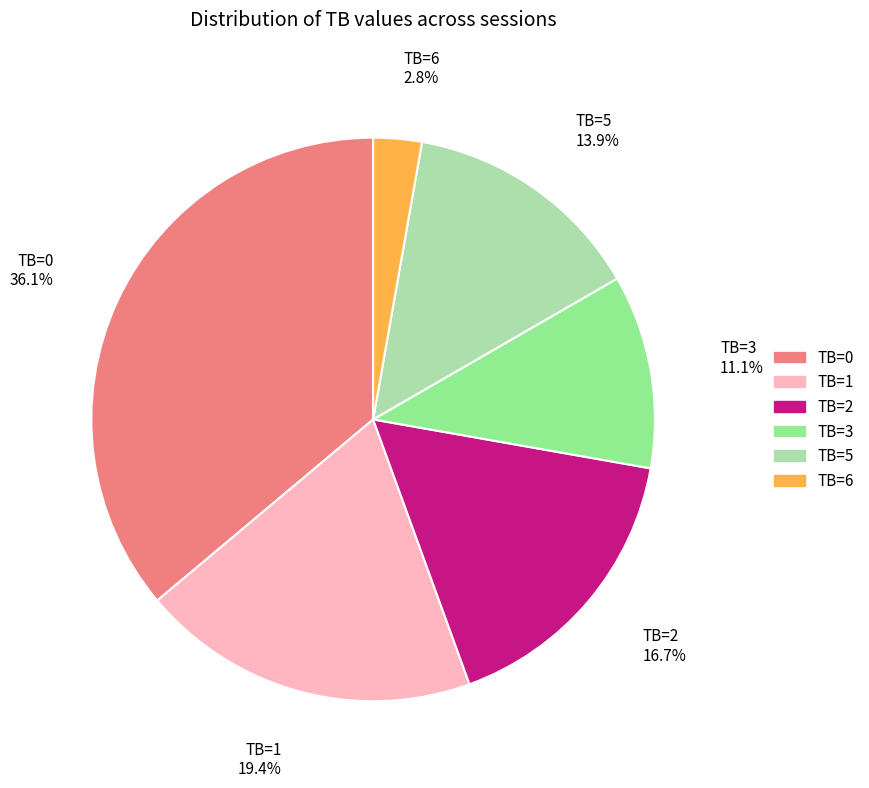

What is the smallest slice in the pie chart?

TB=6